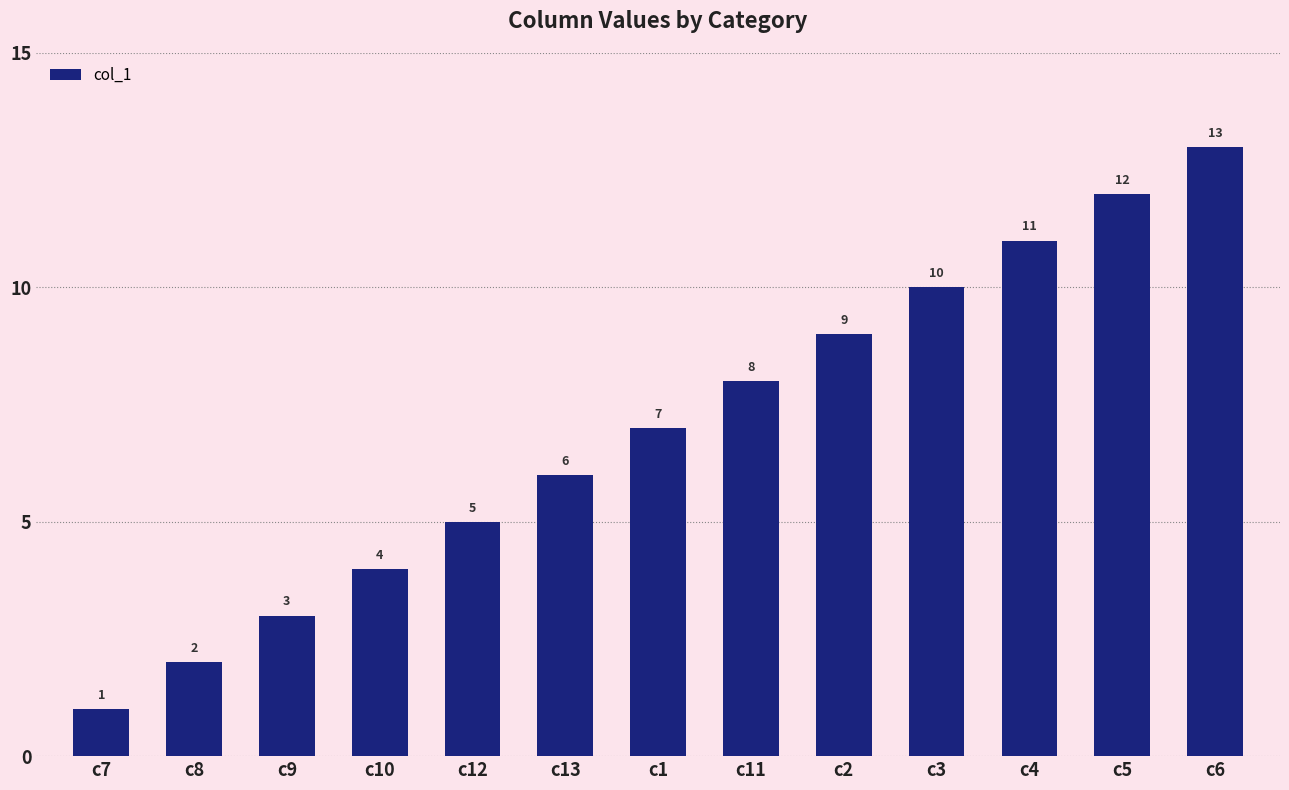

What is the ratio of the value at c4 to the value at c9?

3.7